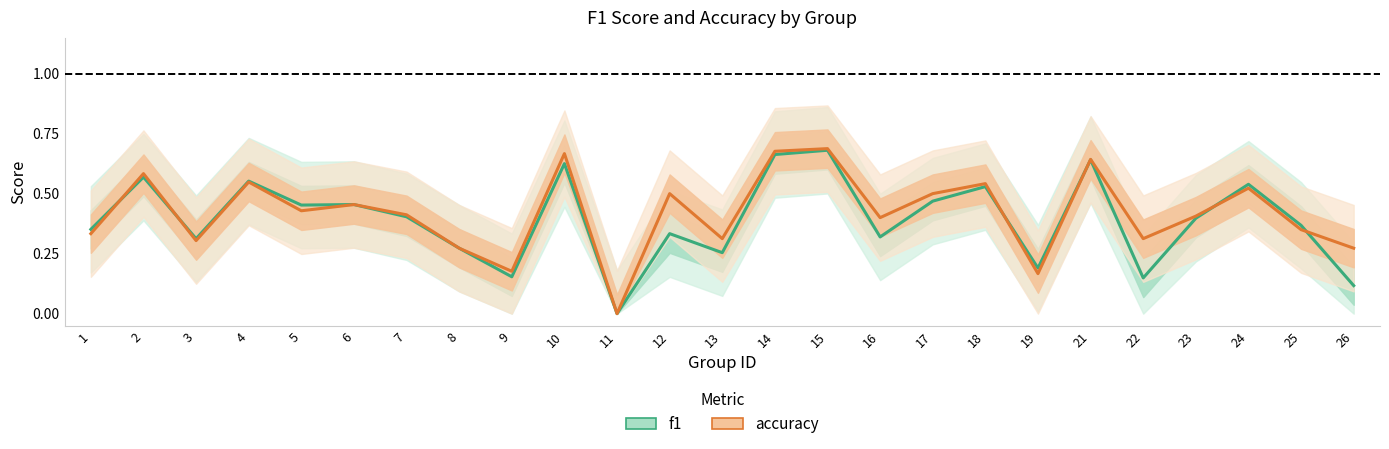

At how many categories does at least one series exceed 0?

24